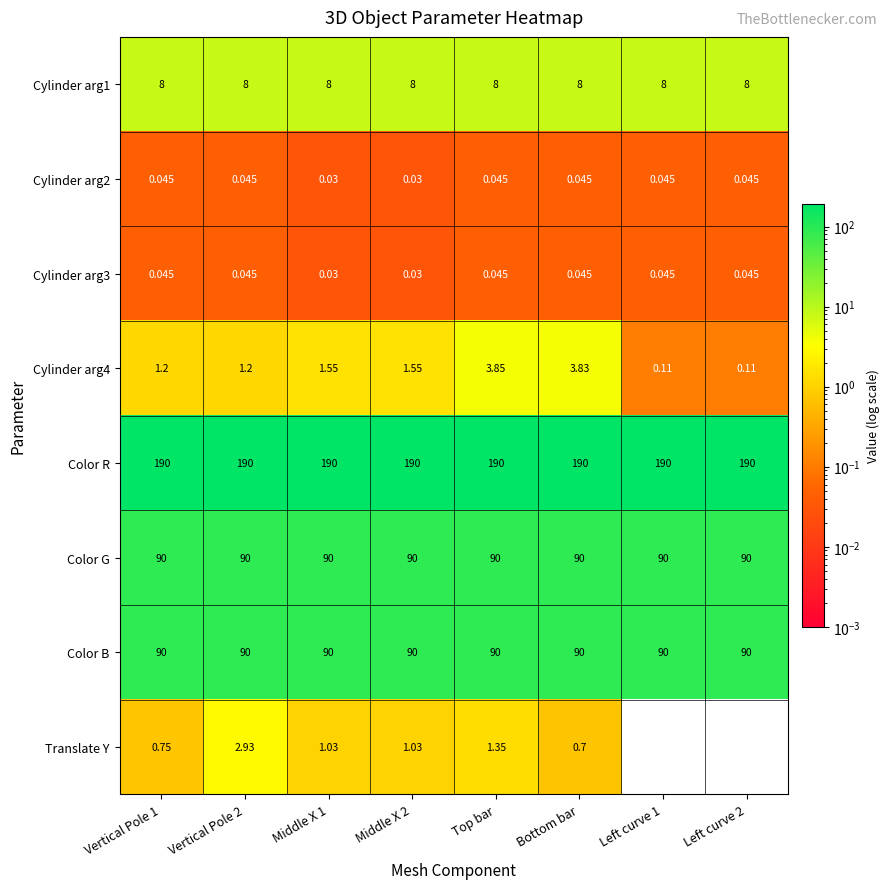

Between Vertical Pole 2 and Left curve 1, which series saw the biggest shift?

Translate Y